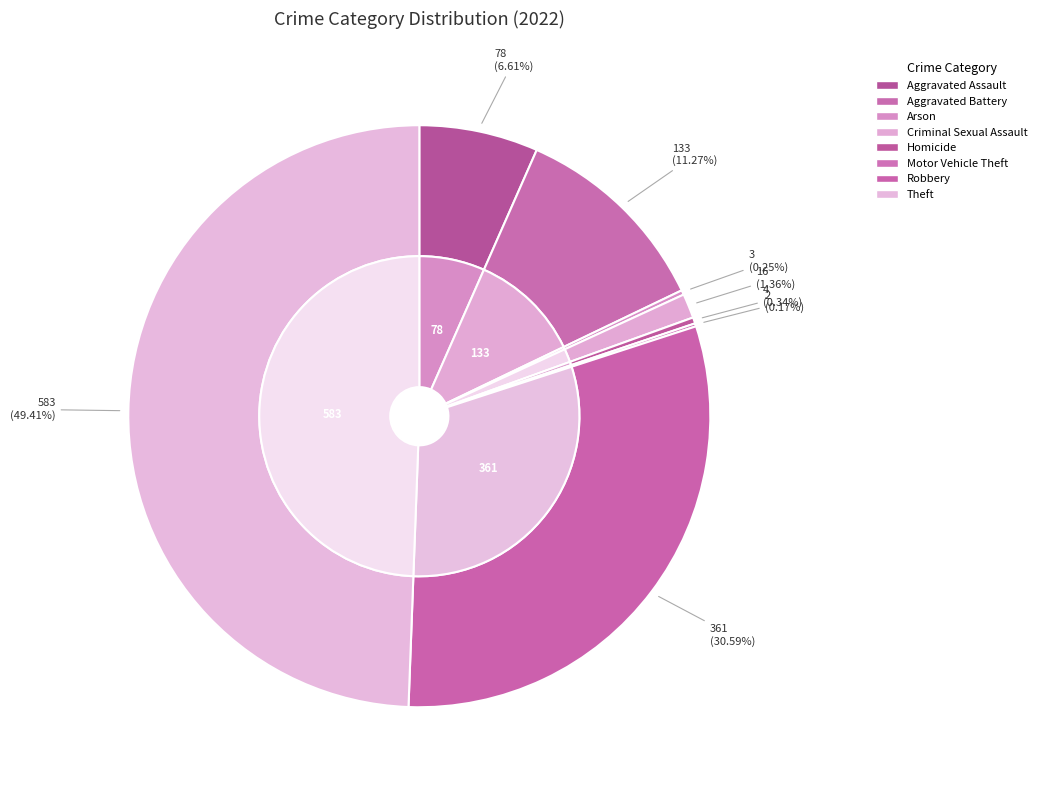

Count the number of slices in the pie.

8